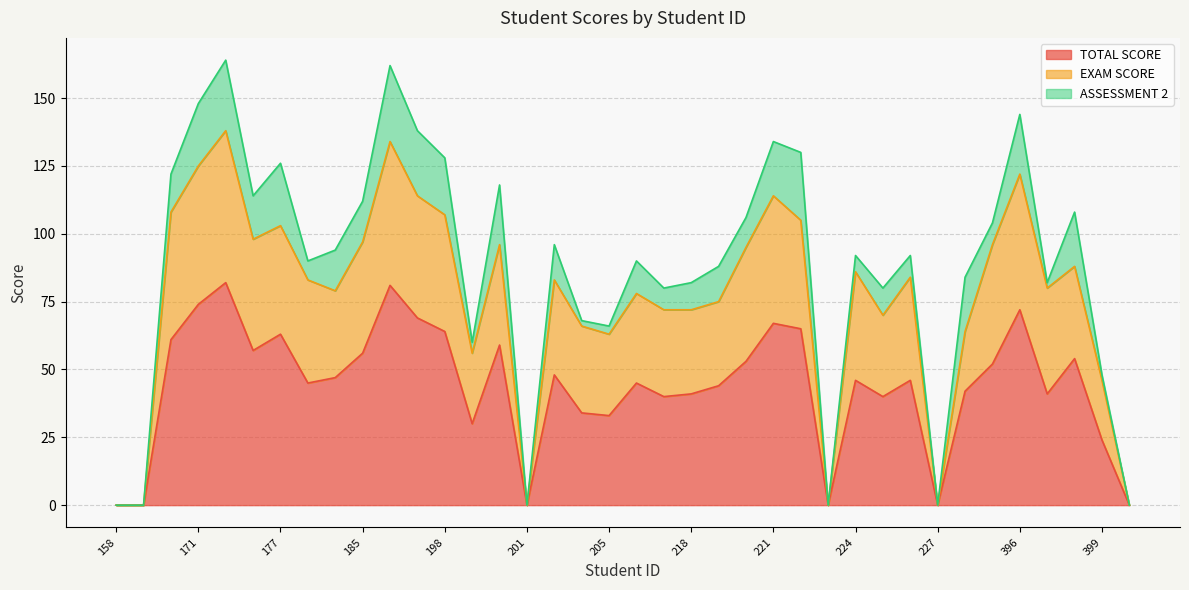

What is the sum of all EXAM SCORE values?

2897